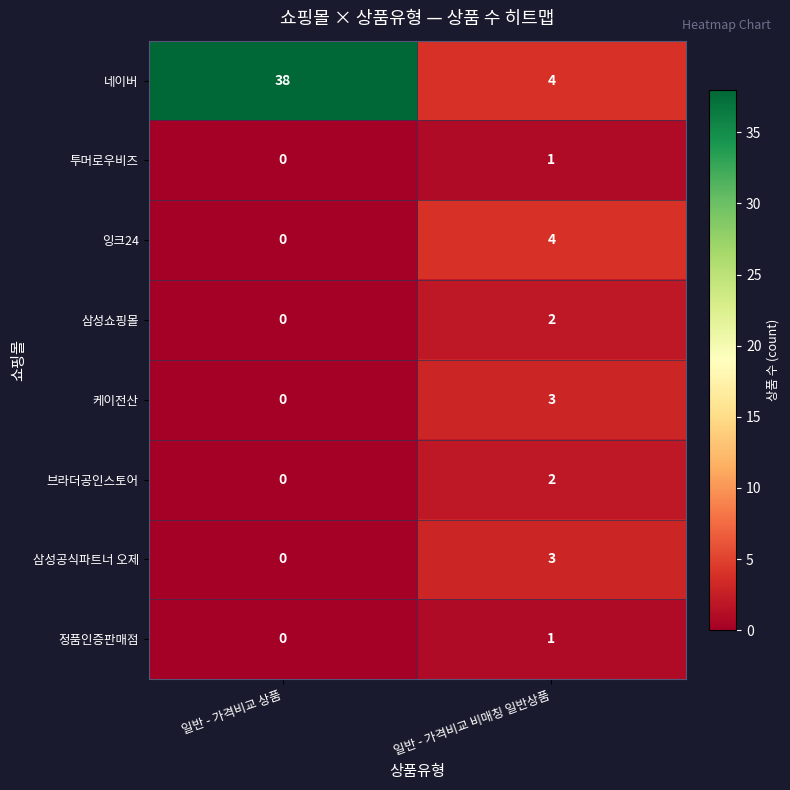

At which category is the sum across all series the highest?

일반 - 가격비교 상품